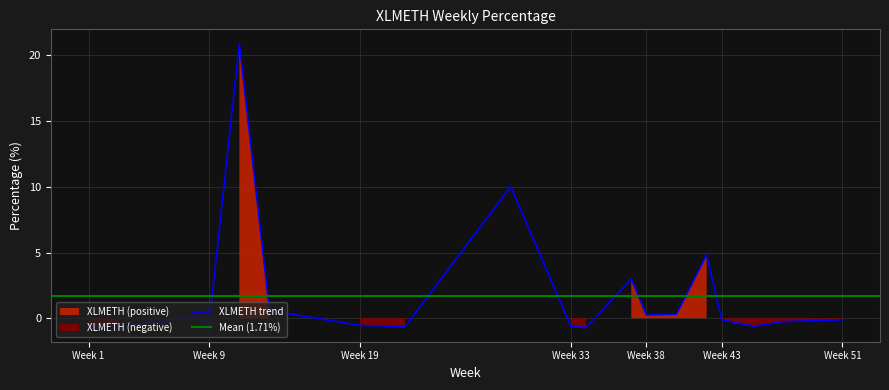

What is the approximate value at 37?

3.0